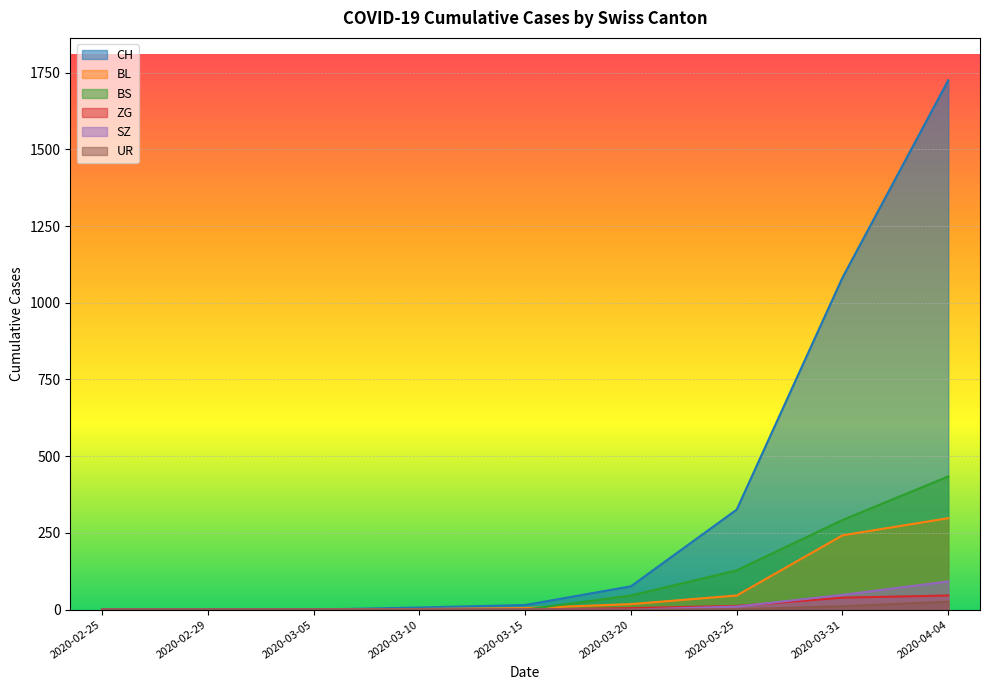

Which has a higher value, 2020-03-05 or 2020-02-25?

2020-03-05